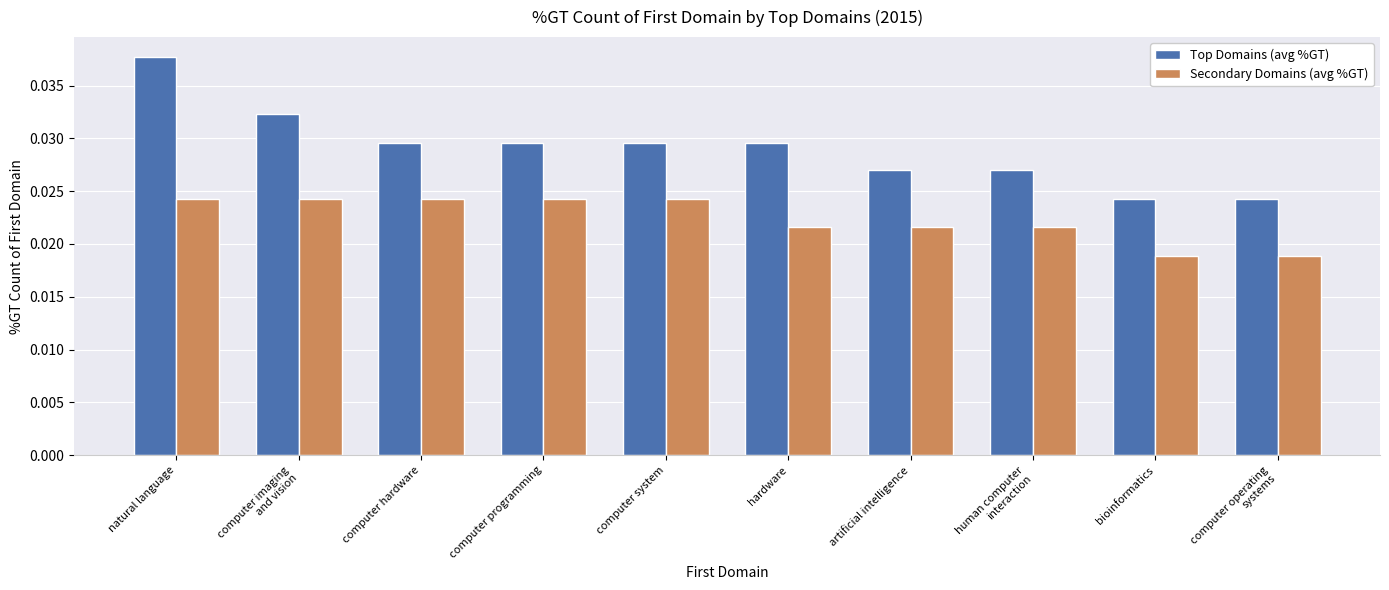

What is the sum of all Secondary Domains (avg %GT) values?

0.2